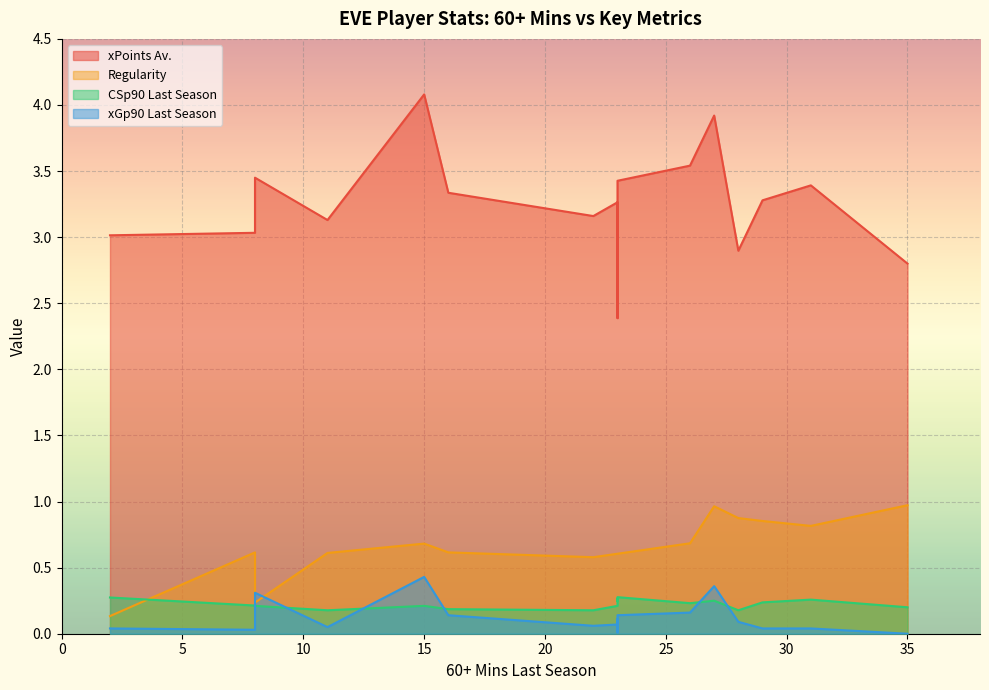

What is the value of the CSp90 Last Season point at the 14th from the left?

0.2